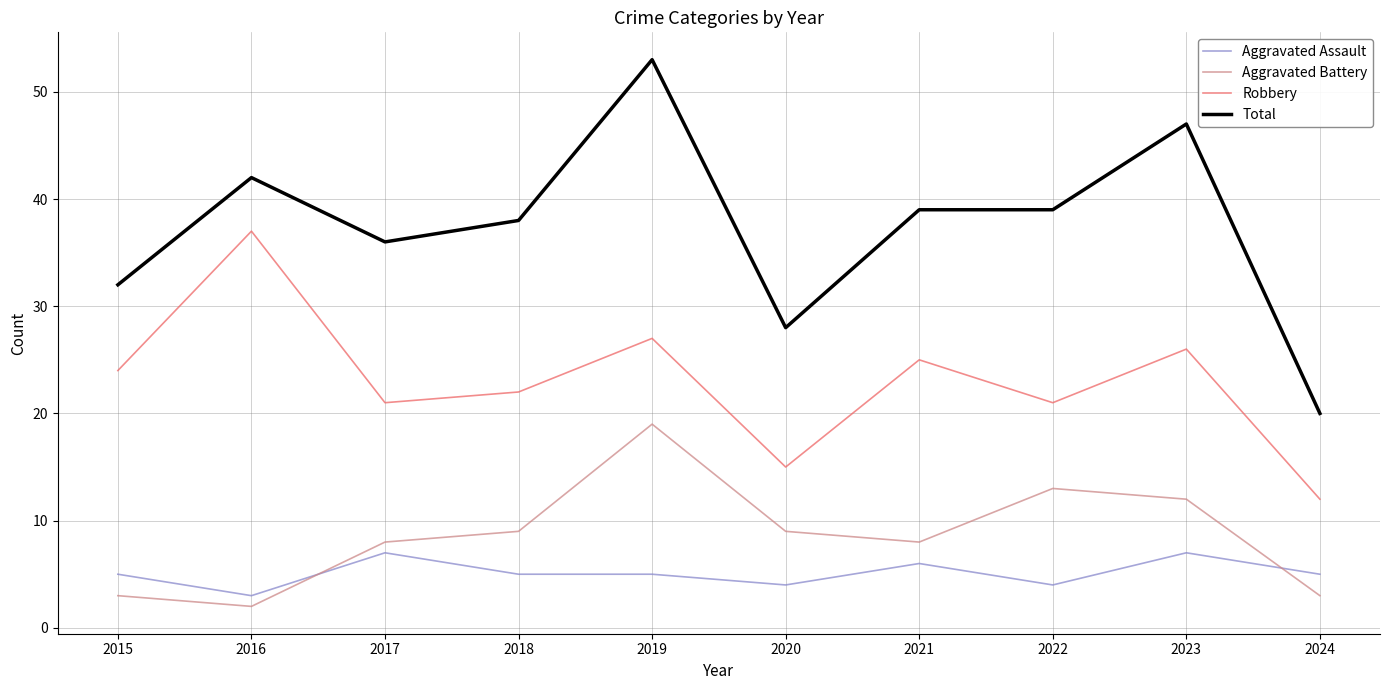

True or false: Aggravated Assault and Total intersect in this chart.

False